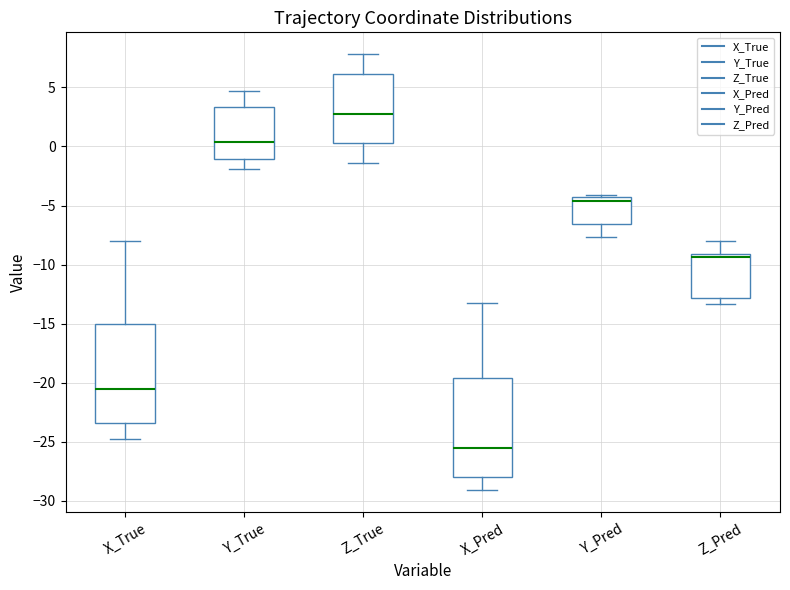

Reading left to right, read every box against the y-axis: the position of its median line, the range the box covers, and the ends of its whiskers. The values are not printed on the chart, so give them approximately, as read against the axis.

X_True: median -20.5, box -23.5 to -15.0, whiskers -25.0 to -8.0
Y_True: median 0.5, box -1.0 to 3.5, whiskers -2.0 to 4.5
Z_True: median 2.5, box 0.5 to 6.0, whiskers -1.5 to 8.0
X_Pred: median -25.5, box -28.0 to -19.5, whiskers -29.0 to -13.0
Y_Pred: median -4.5 (just below the box's upper edge), box -6.5 to -4.5, whiskers -7.5 to -4.0
Z_Pred: median -9.5, box -13.0 to -9.0, whiskers -13.5 to -8.0